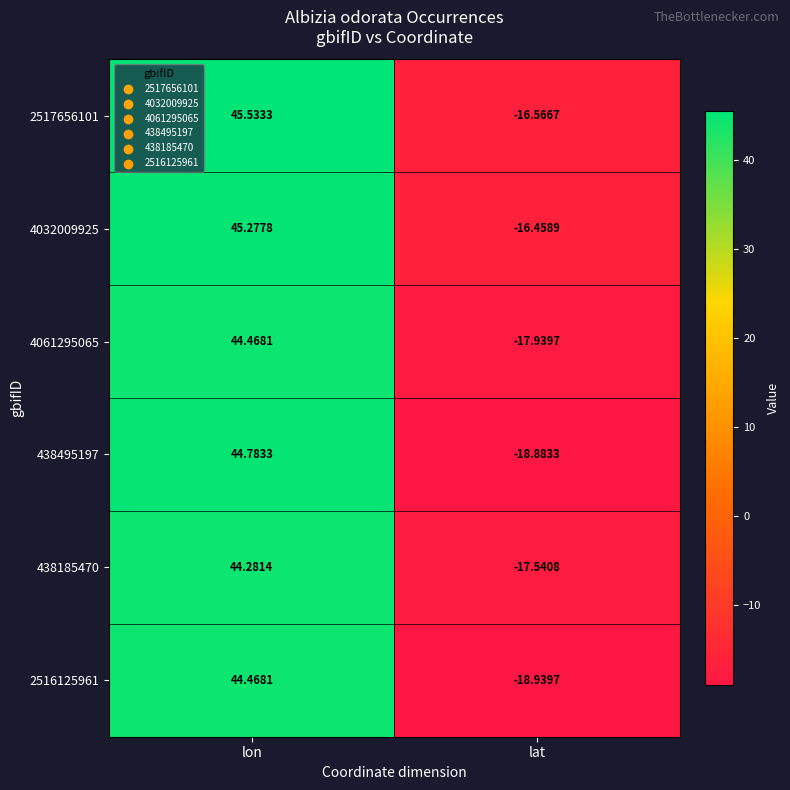

At which category is the sum across all series the highest?

lon